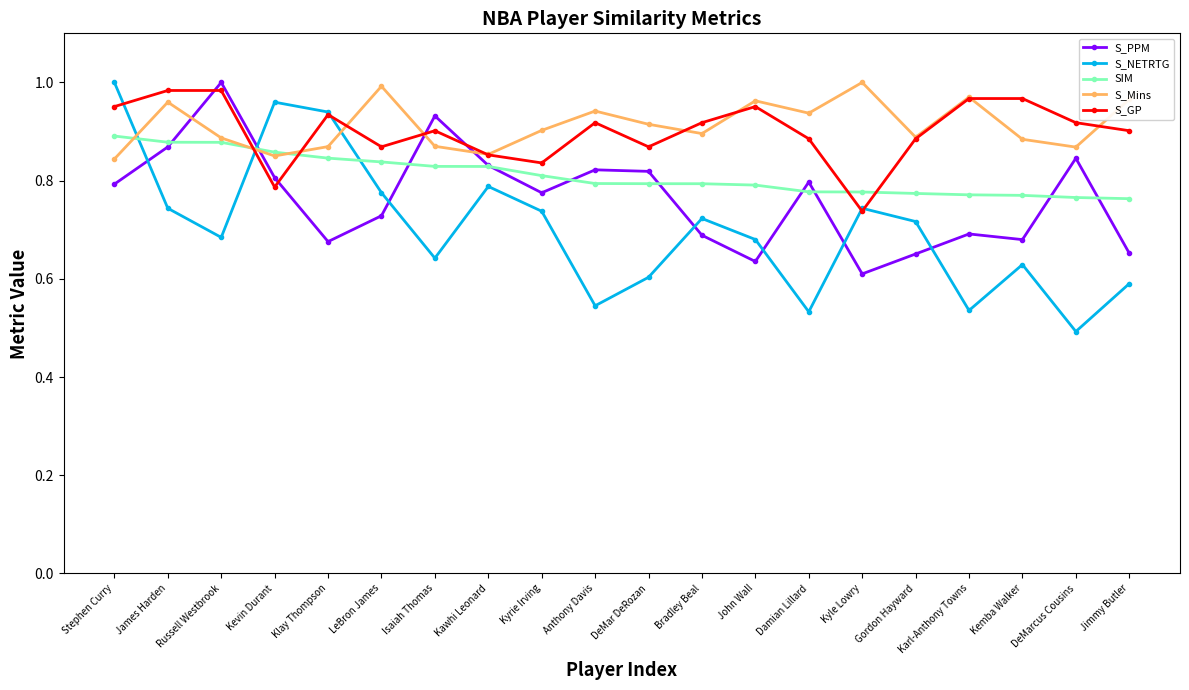

Which series ends up on top after the final intersection of S_NETRTG and S_PPM?

S_PPM